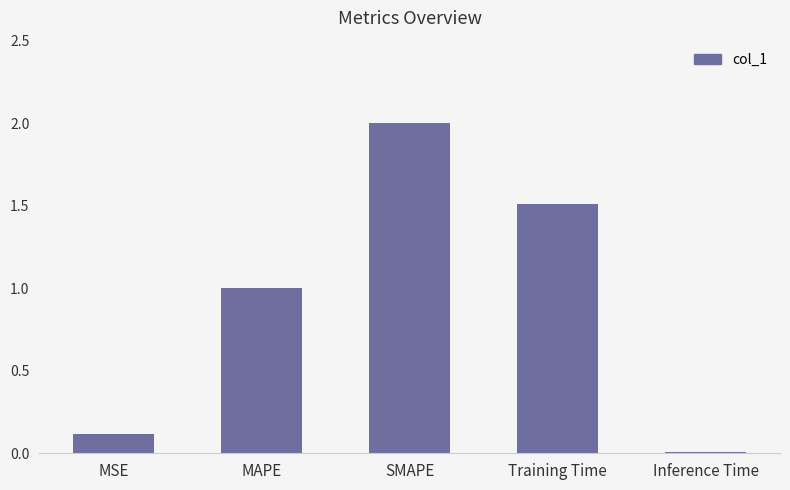

What is the average value?

0.9